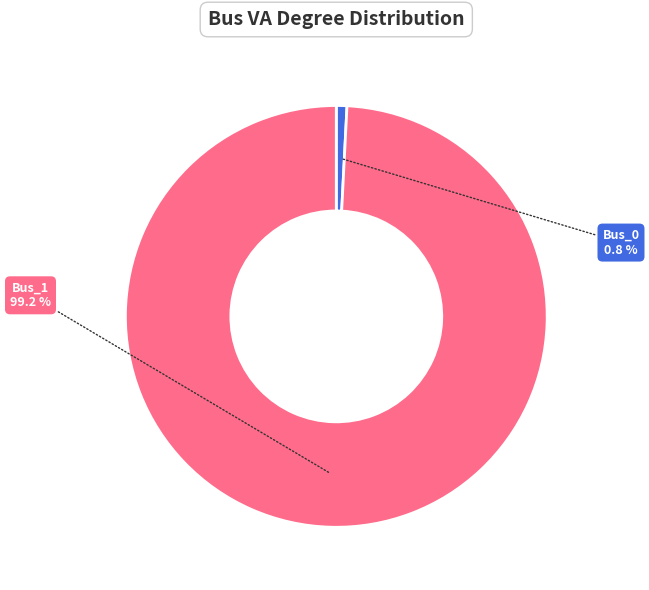

Between Bus_1 and Bus_0, which is larger?

Bus_1